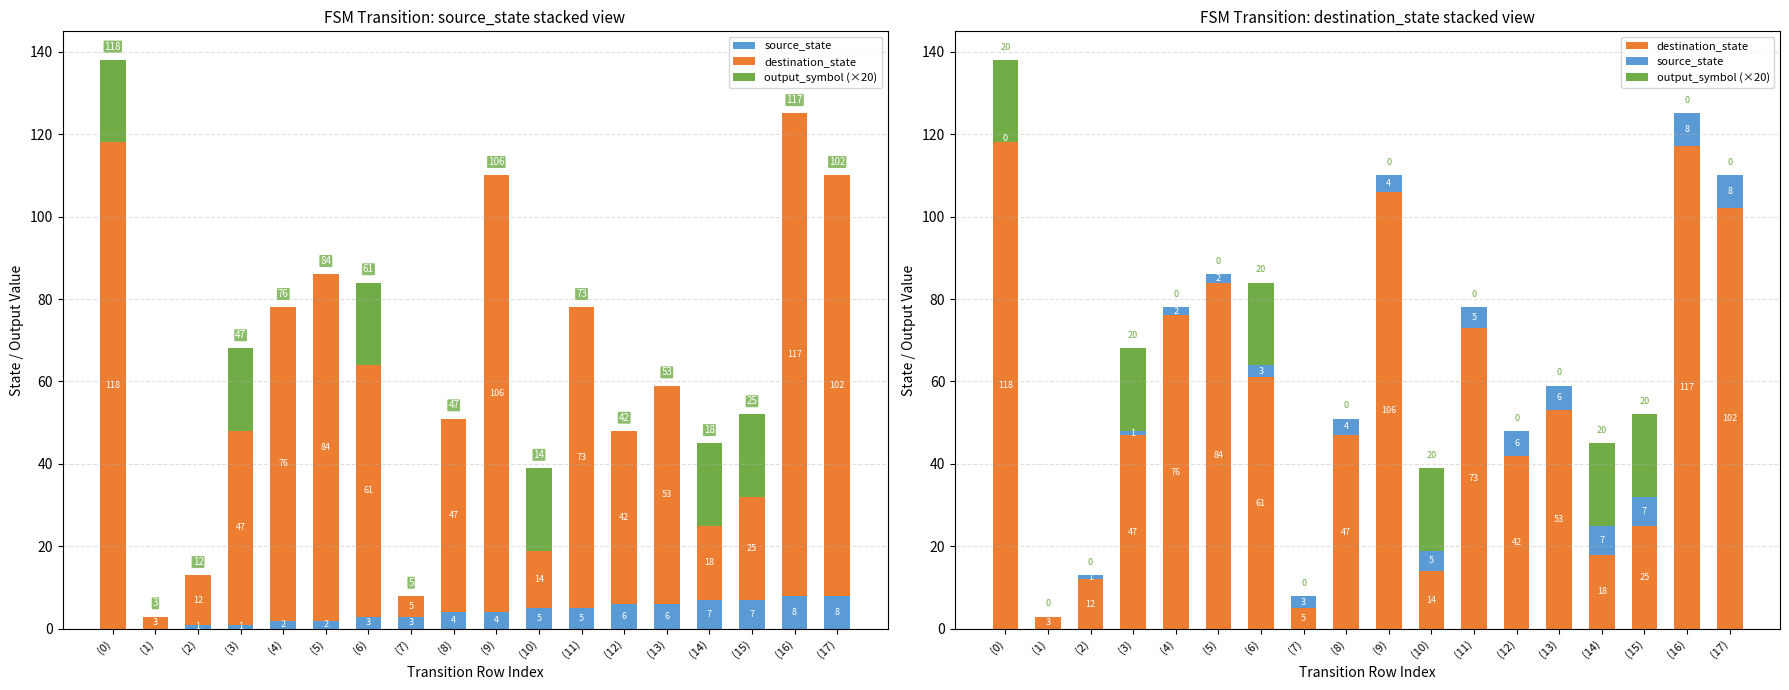

Reading left to right, extract all data points from this chart.

source_state: 0	0	1	1	2	2	3	3	4	4	5	5	6	6	7	7	8	8
destination_state: 118	3	12	47	76	84	61	5	47	106	14	73	42	53	18	25	117	102
output_symbol (×20): 20	0	0	20	0	0	20	0	0	0	20	0	0	0	20	20	0	0